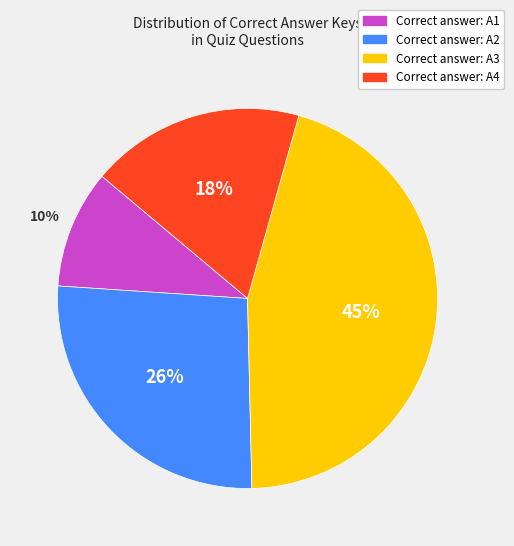

Approximately how many times larger is the value at Correct answer: A4 compared to Correct answer: A2?

0.7